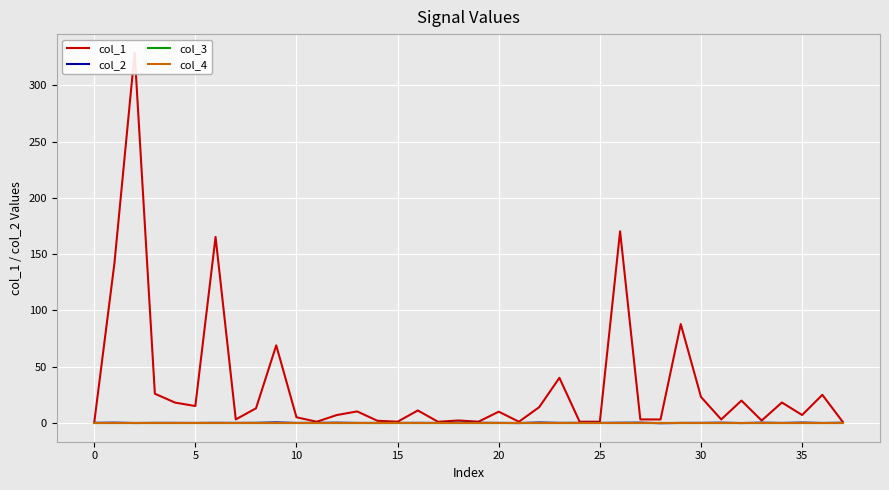

Reading left to right, extract all data points from this chart.

col_1: 0.0	141.8	329.1	25.9	18.0	14.9	165.3	3.1	12.9	68.9	5.0	1.0	7.0	10.1	1.9	1.0	11.0	0.9	2.1	1.0	9.9	1.0	13.9	40.0	1.0	1.0	170.3	3.1	3.0	87.8	23.0	3.0	19.8	2.0	18.1	7.0	24.9	1.0
col_2: 0.0	0.2	-0.1	-0.0	-0.1	-0.1	-0.0	-0.1	0.0	0.4	-0.1	-0.0	0.2	-0.1	-0.1	-0.1	-0.0	-0.1	0.2	0.0	-0.1	-0.2	0.3	-0.0	0.0	-0.0	0.1	0.2	-0.3	-0.1	-0.0	0.1	-0.2	0.2	-0.1	0.2	-0.1	0.1
col_3: 0.0	0.0	0.0	0.0	0.0	0.0	0.0	0.0	0.0	0.0	0.0	0.0	0.0	0.0	0.0	0.0	0.0	0.0	0.0	0.0	0.0	0.0	0.0	0.0	0.0	0.0	0.0	0.0	0.0	0.0	0.0	0.0	0.0	0.0	0.0	0.0	0.0	0.0
col_4: 0.0	0.0	0.0	0.0	0.0	0.0	0.0	0.0	0.0	0.0	0.0	0.0	0.0	0.0	0.0	0.0	0.0	0.0	0.0	0.0	0.0	0.0	0.0	0.0	0.0	0.0	0.0	0.0	0.0	0.0	0.0	0.0	0.0	0.0	0.0	0.0	0.0	0.0